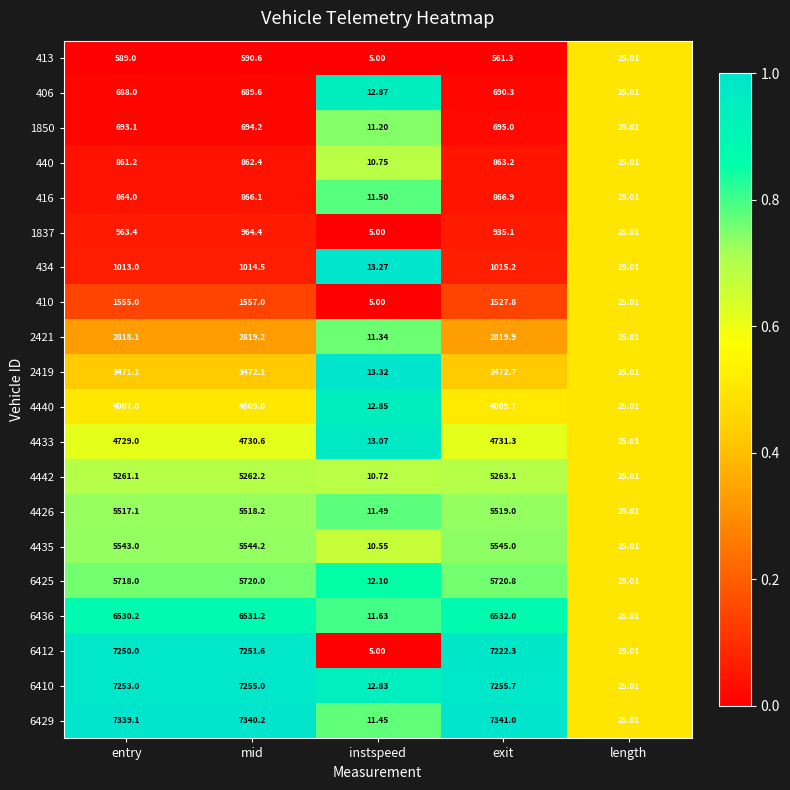

At which label does 406 reach its minimum?

instspeed